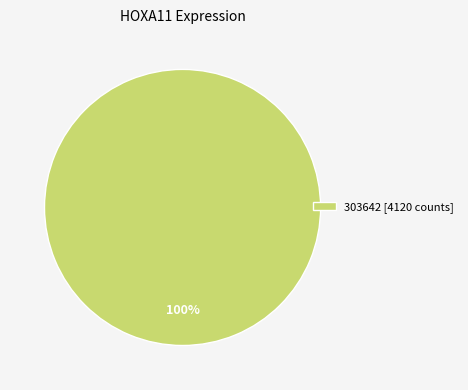

Is it true that 303642 [4120 counts] is 100% of the pie?

True